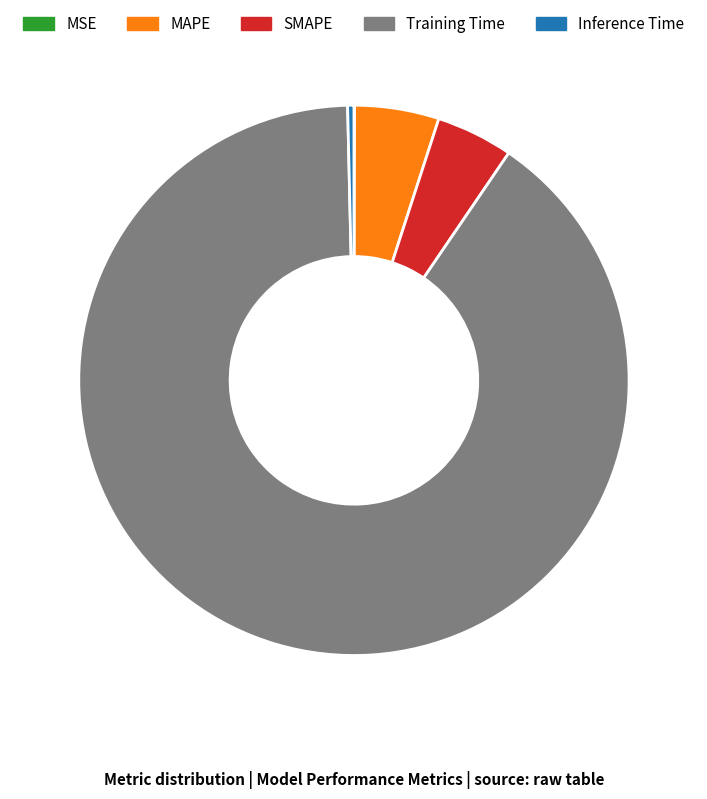

Which slice is the largest?

Training Time